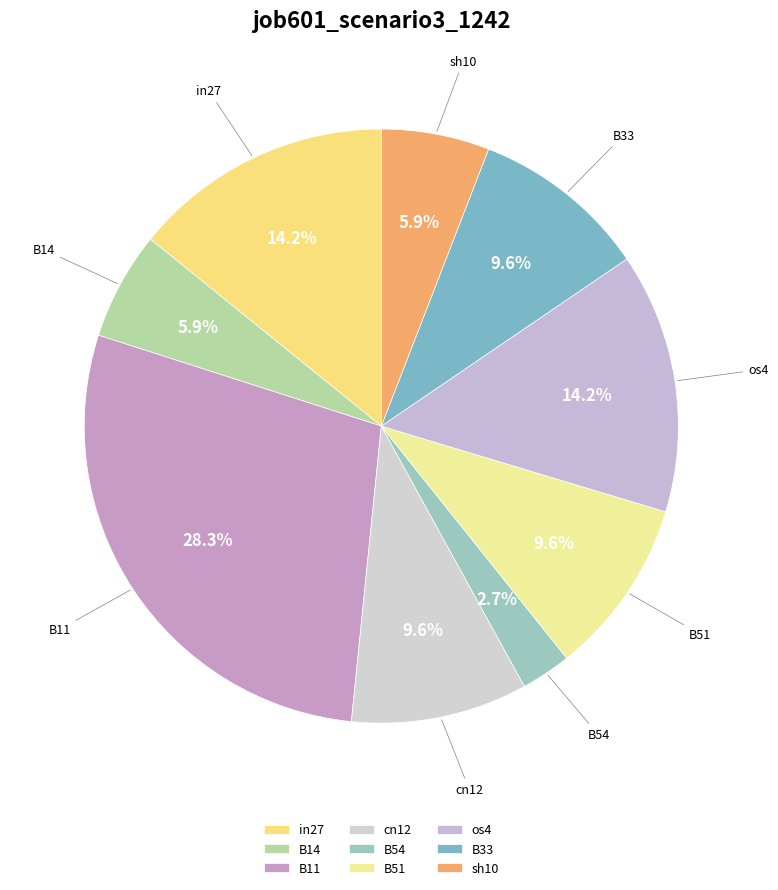

How many segments does this pie chart have?

9